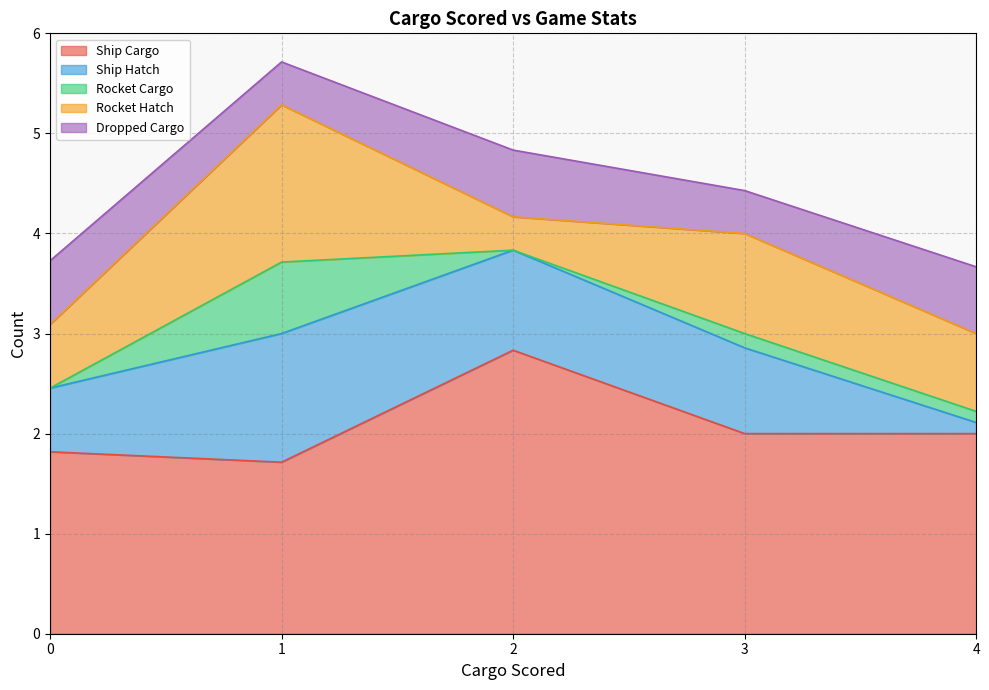

True or false: Ship Hatch has more than 0 points higher than both neighbors.

True